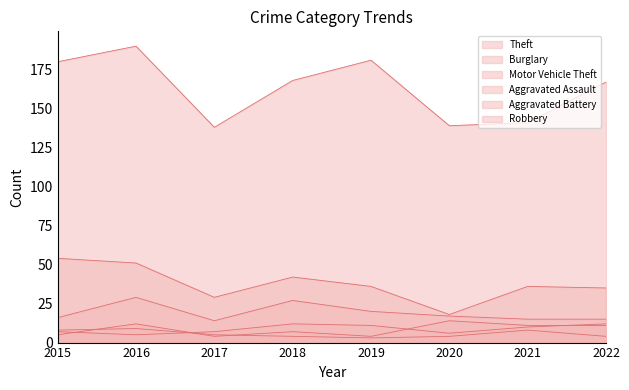

Is the value of Motor Vehicle Theft at 2021 greater than the value of Burglary at 2020?

No